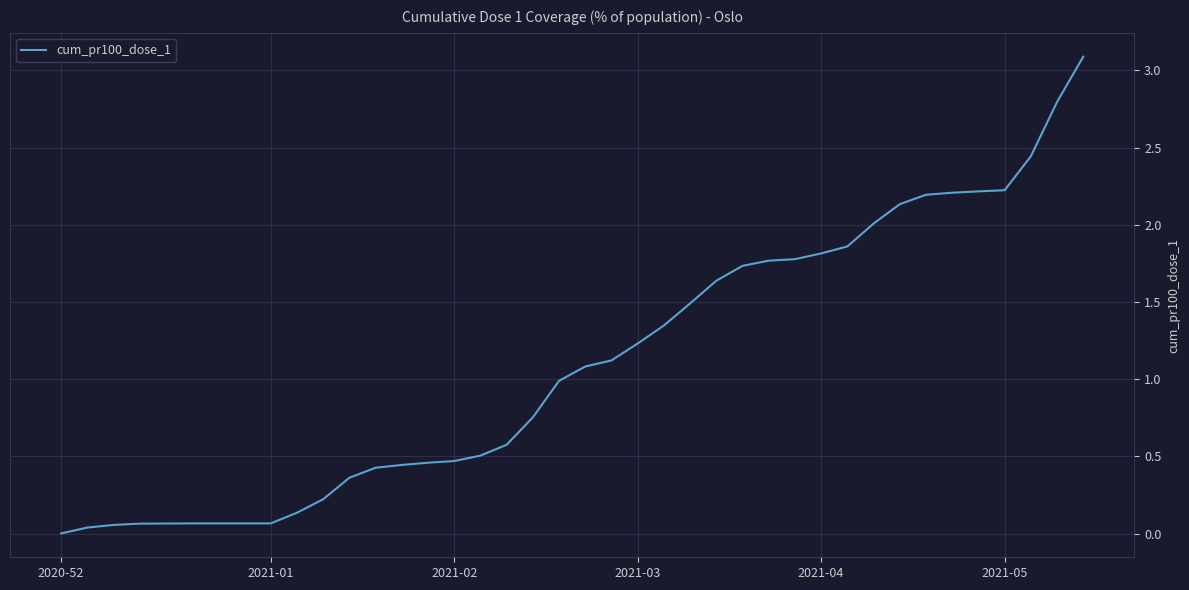

What is the maximum value shown in the chart?

3.1